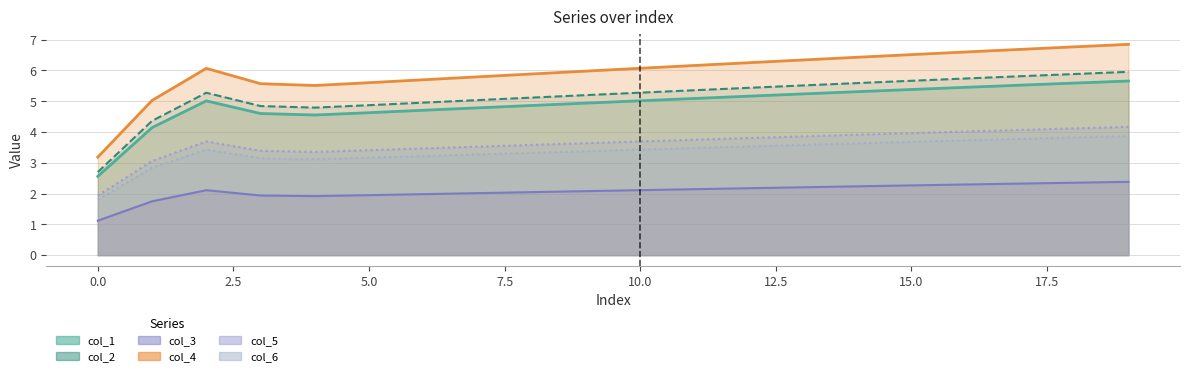

At which category is the sum across all series the highest?

19